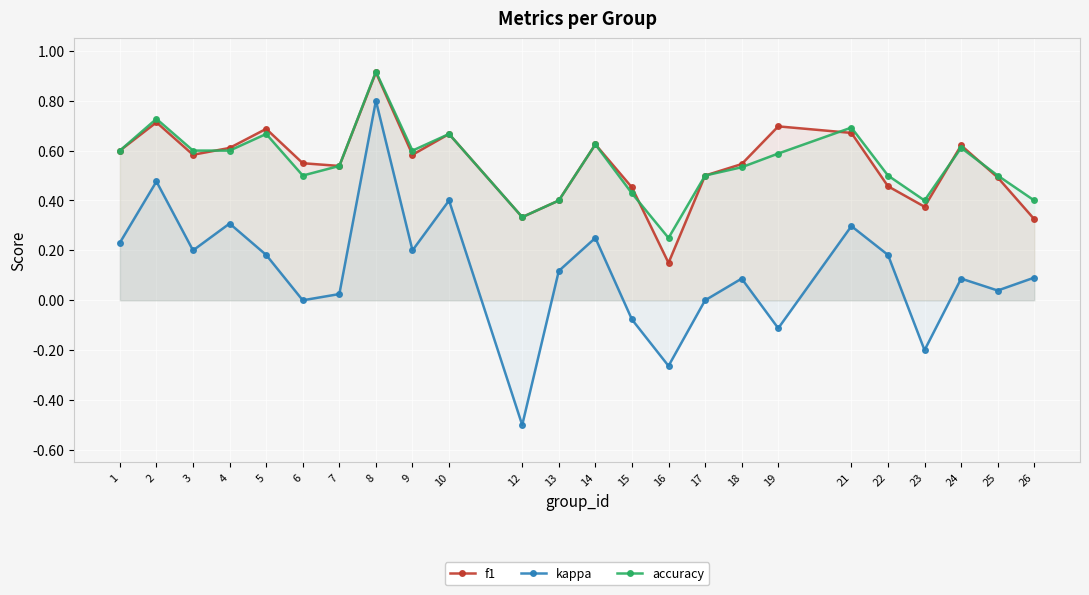

What is the average value of the kappa series?

0.1